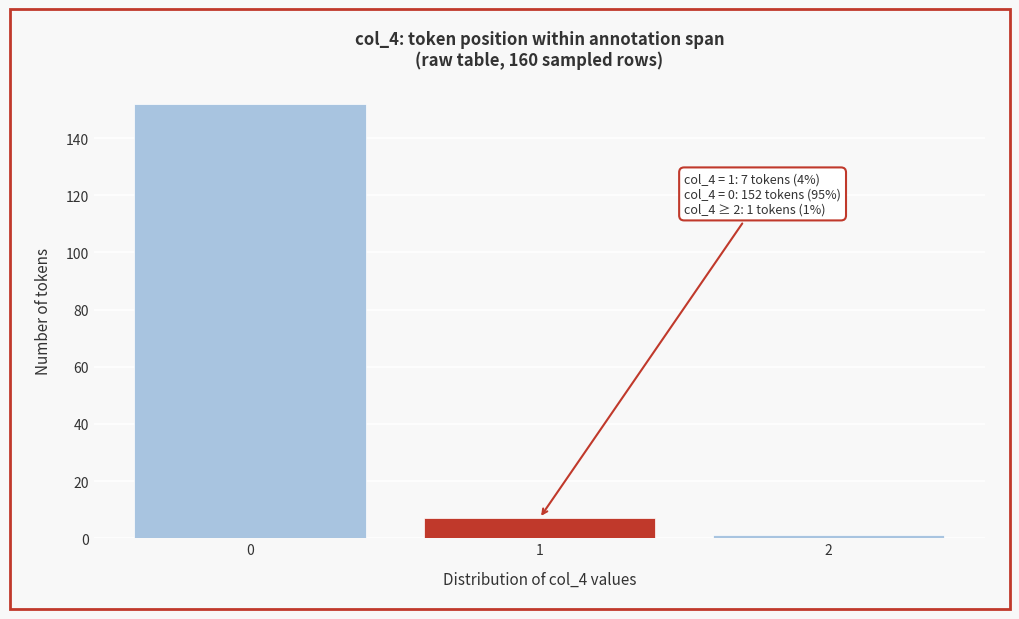

Reading right to left, transcribe all the data shown in this chart.

2=1	1=7	0=152